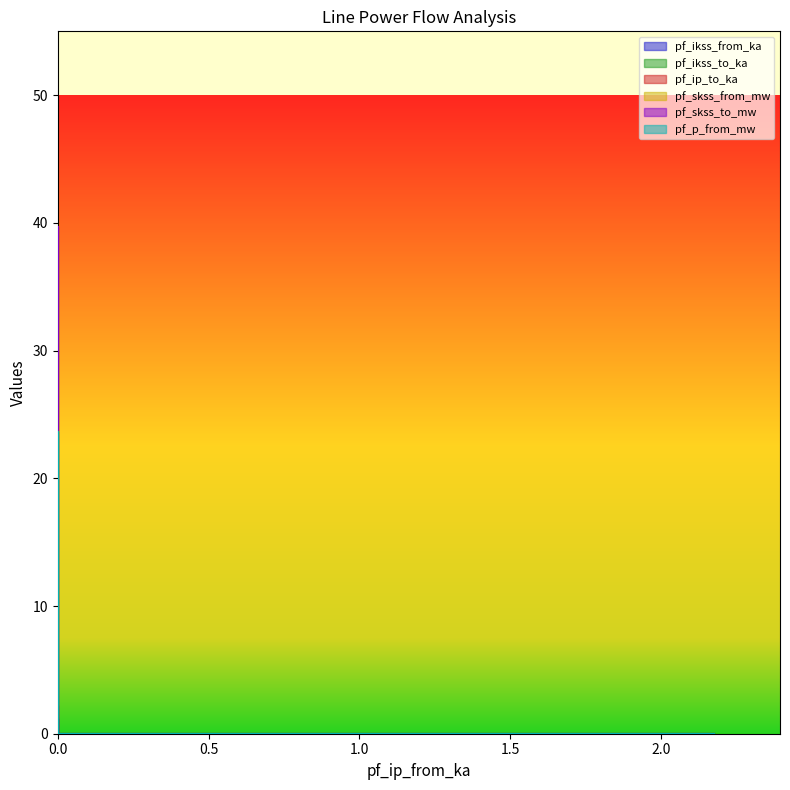

Is the value of pf_ip_to_ka at 0.0 greater than the value of pf_skss_to_mw at 0.0?

No